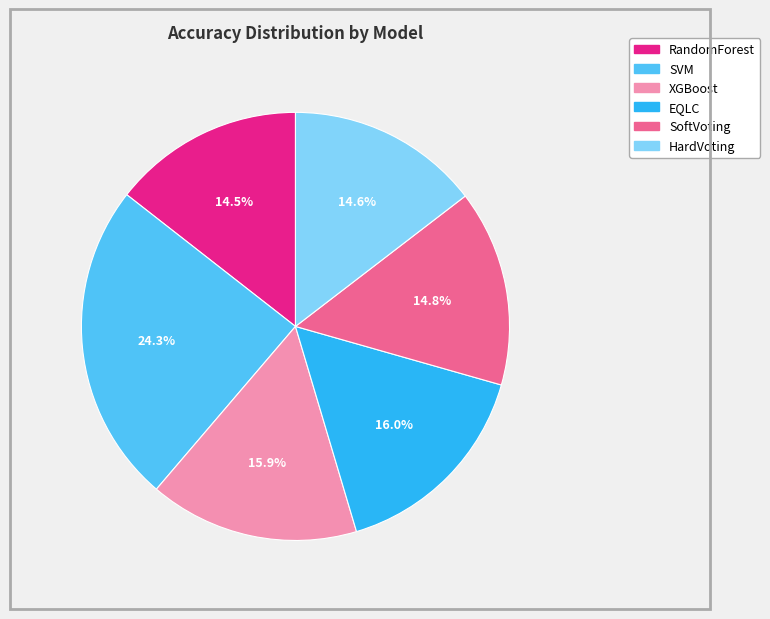

Combined, what portion of the pie is SoftVoting and HardVoting?

29.4%